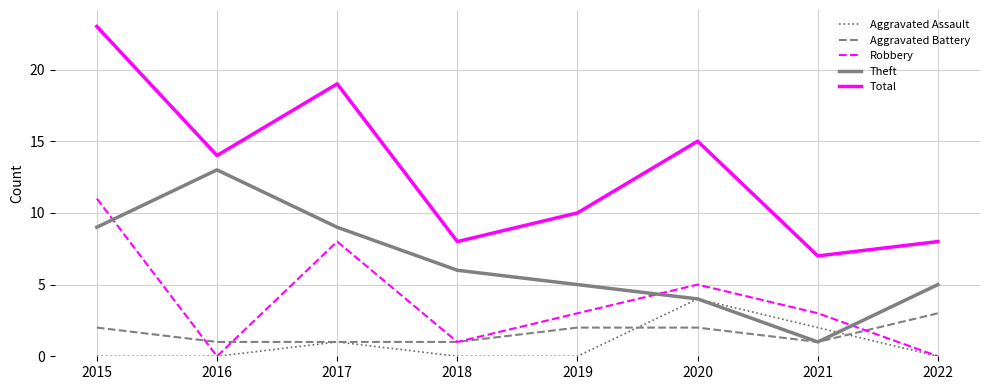

At which category is the sum across all series the highest?

2015